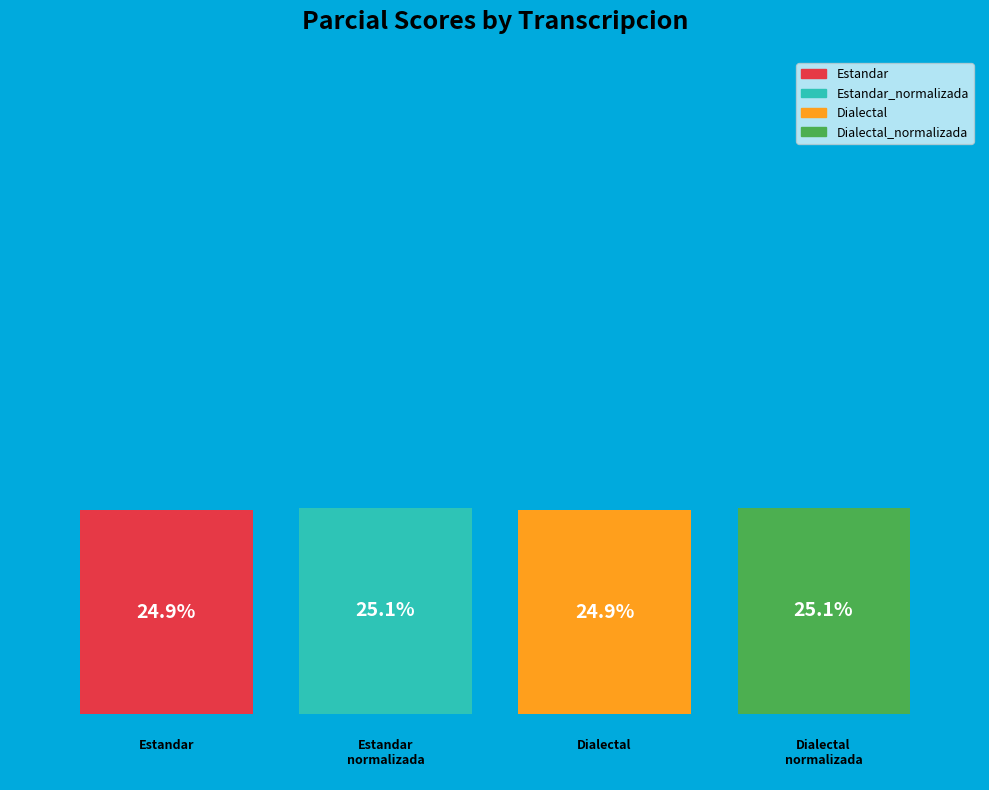

Which series has the largest range (max minus min)?

Estandar